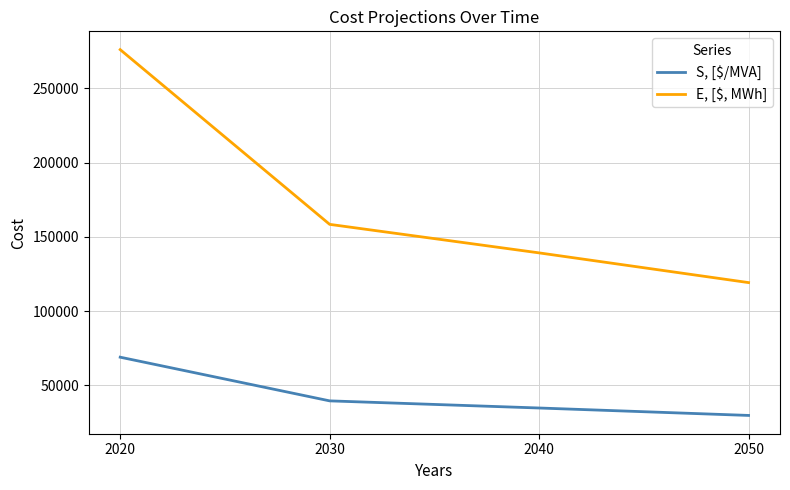

Rank the series by their maximum value, from highest to lowest.

E, [$, MWh], S, [$/MVA]